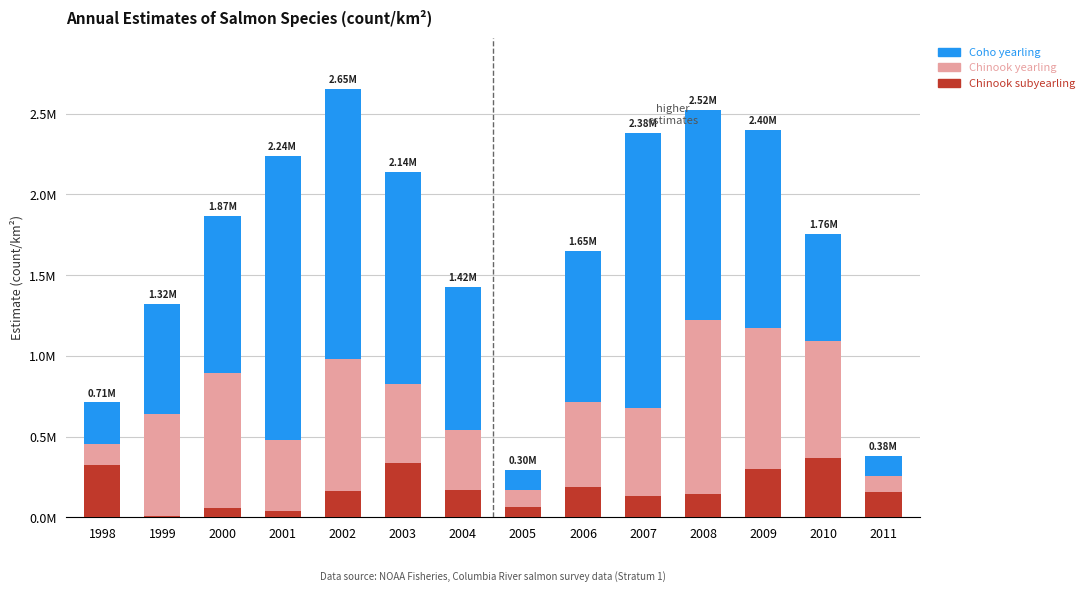

At which label does Coho yearling reach its minimum?

2005